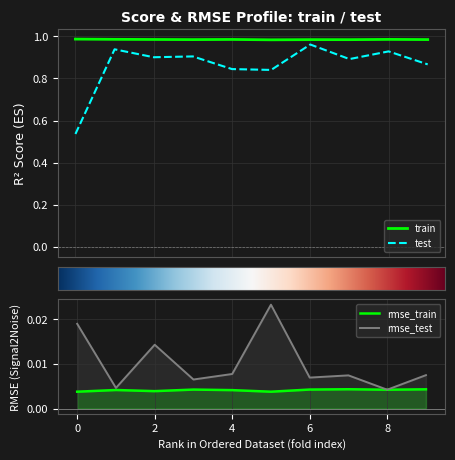

True or false: test and rmse_test intersect in this chart.

False